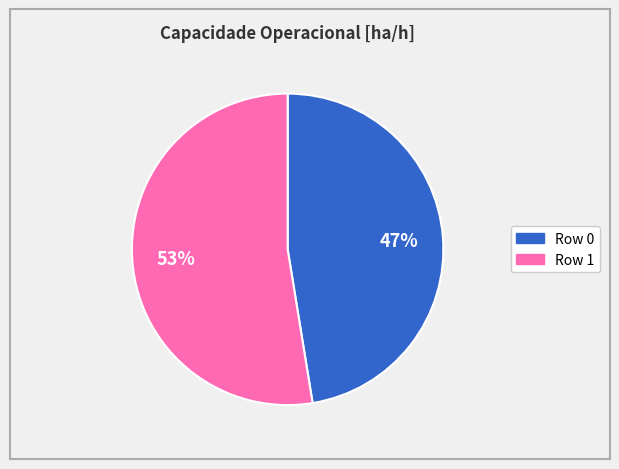

Is it true that Row 0 is 47% of the pie?

True